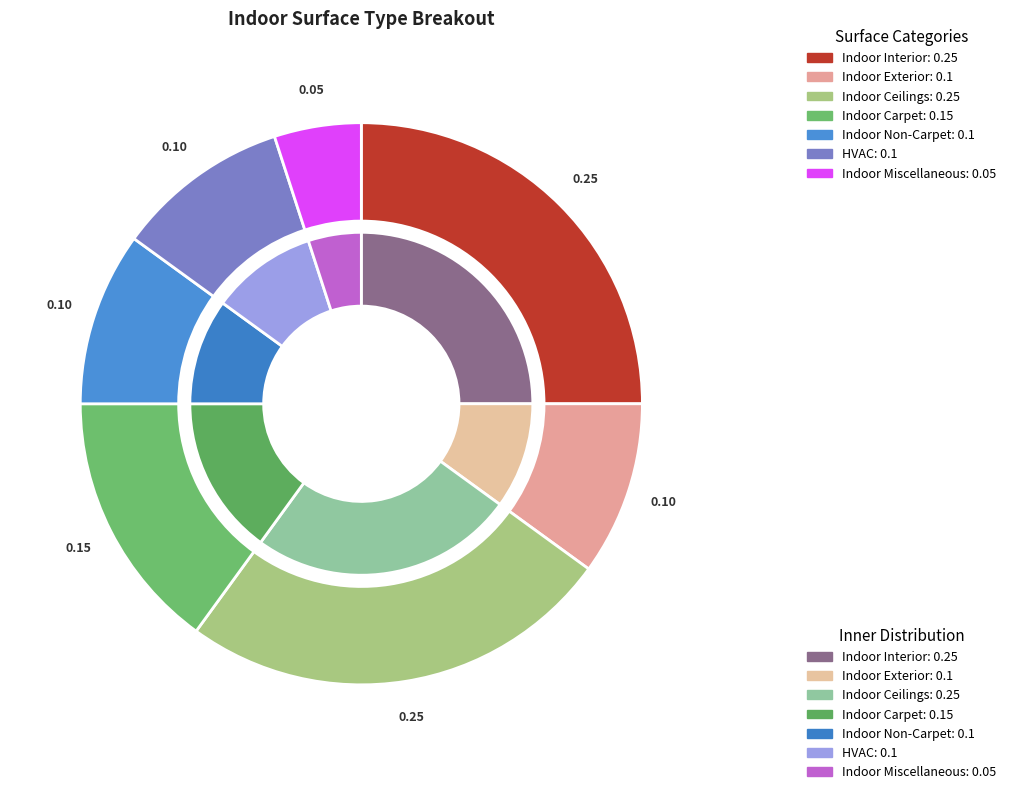

To the nearest percent, what is the combined percentage of Indoor Miscellaneous and Indoor Carpet?

20%